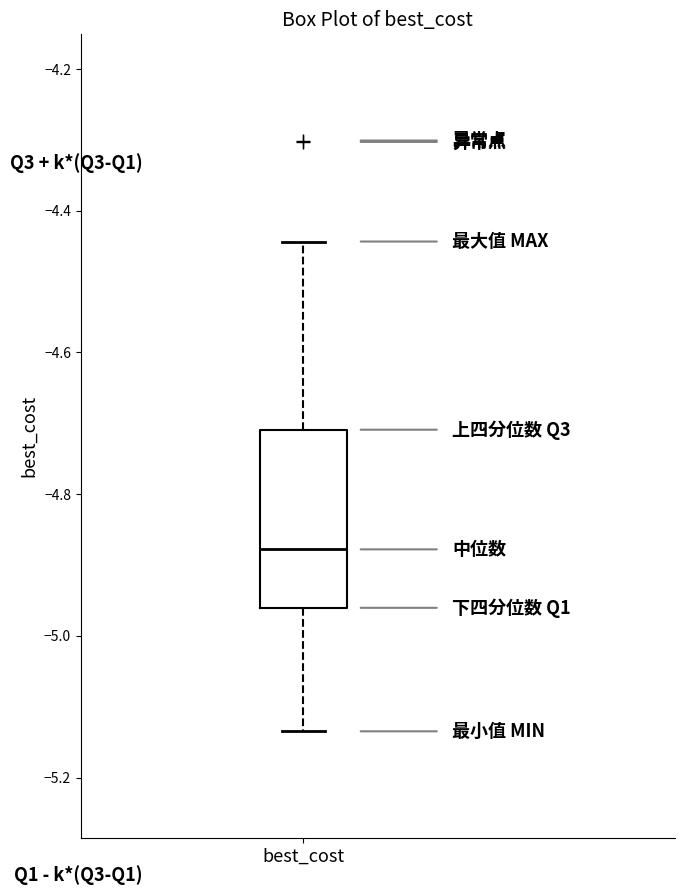

Read this box plot against the y-axis: the position of the median line, the range covered by the box, and the ends of both whiskers. The values are not printed on the chart, so give them approximately, as read against the axis.

median -4.88, box -4.96 to -4.70, whiskers -5.14 to -4.44